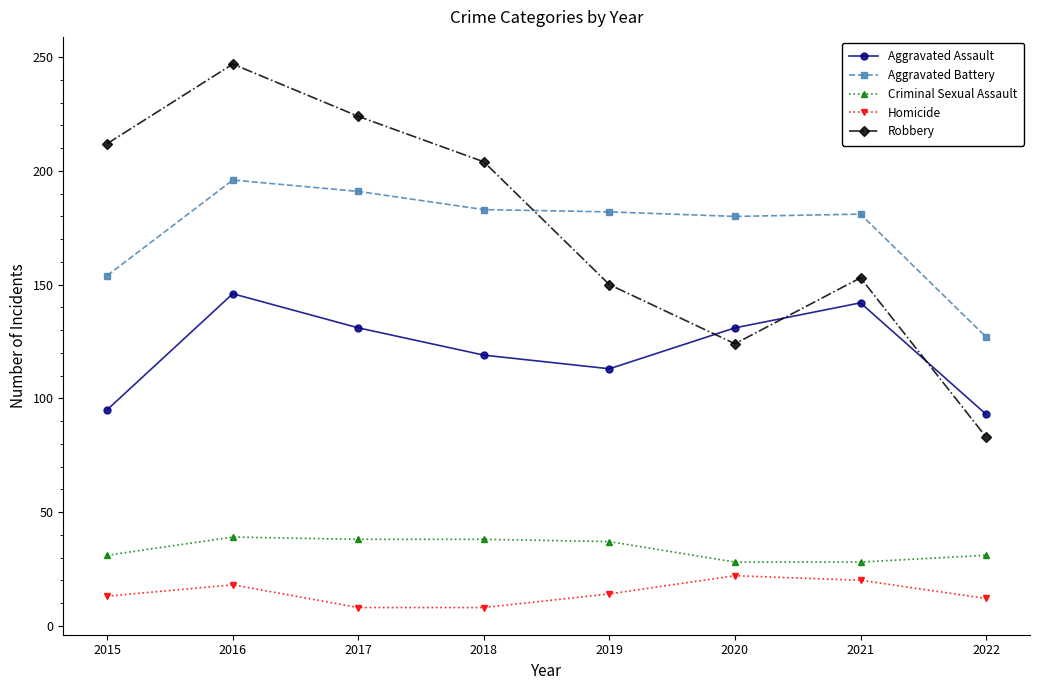

In Aggravated Assault, how many points are lower than both neighbors (excluding endpoints)?

1